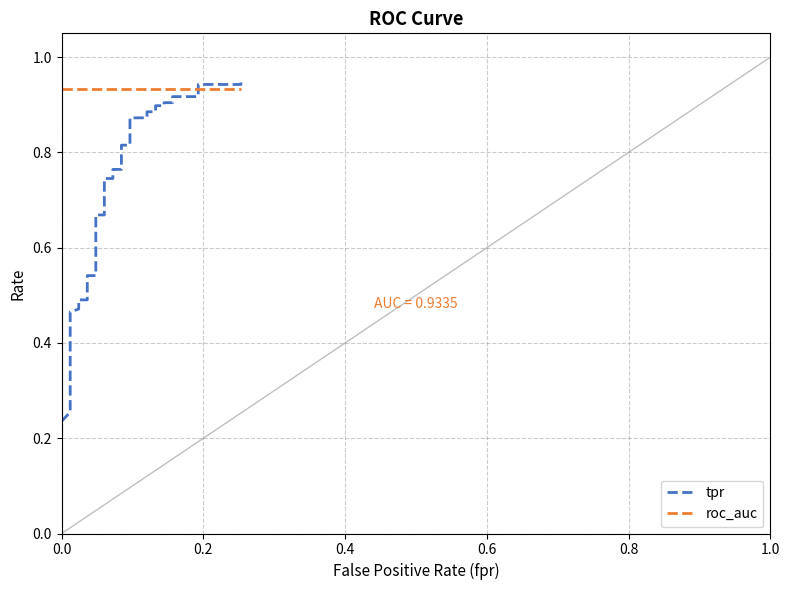

What is the label of the 38th point from the right?

0.4